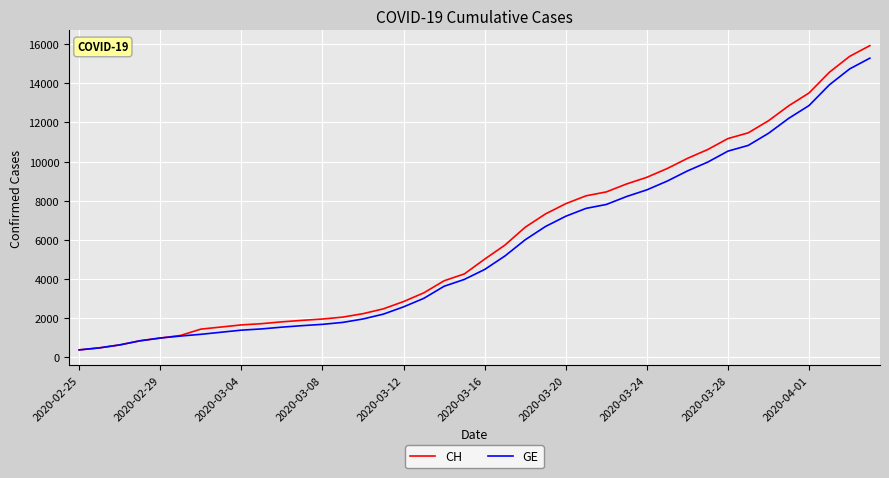

What is the difference between the maximum and minimum values in the CH series?

15551